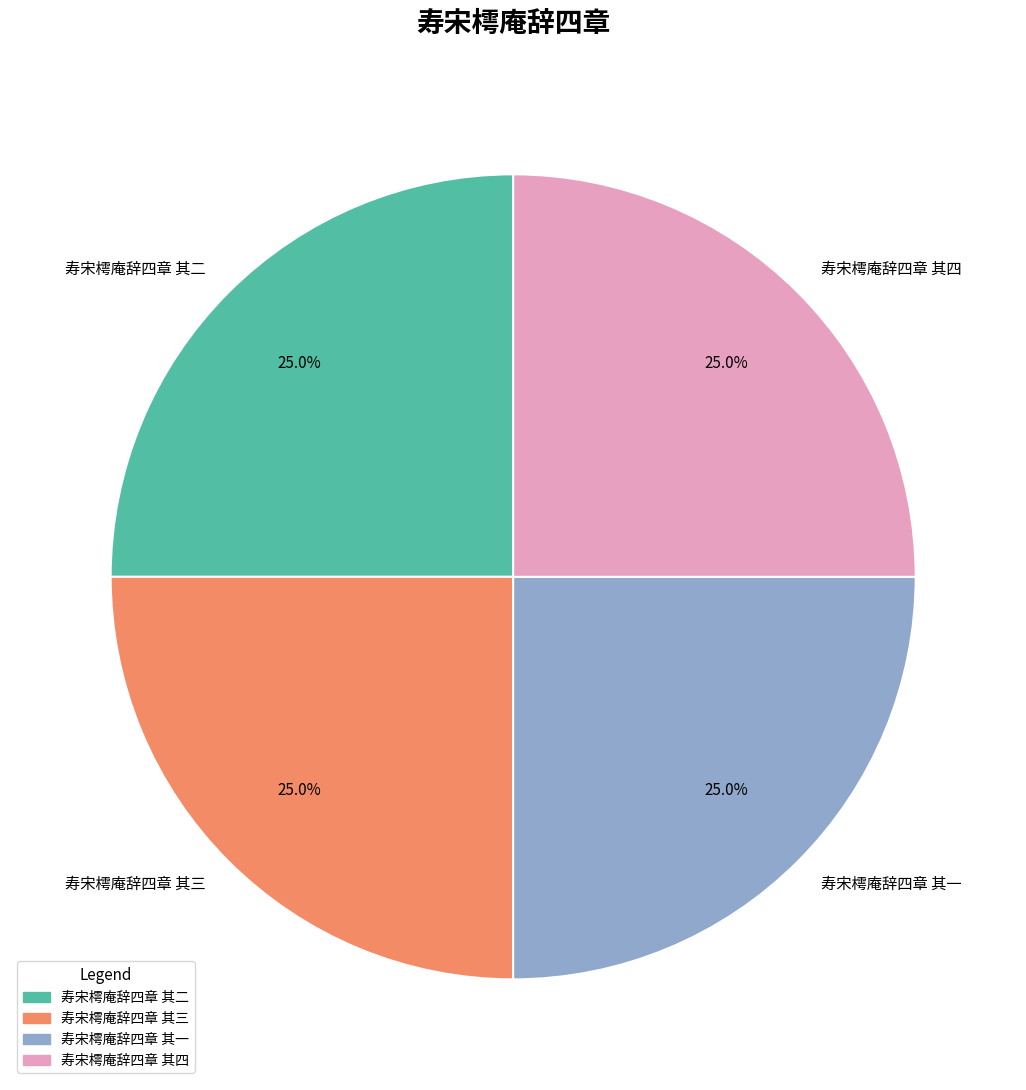

To the nearest percent, what is the average slice percentage?

25%